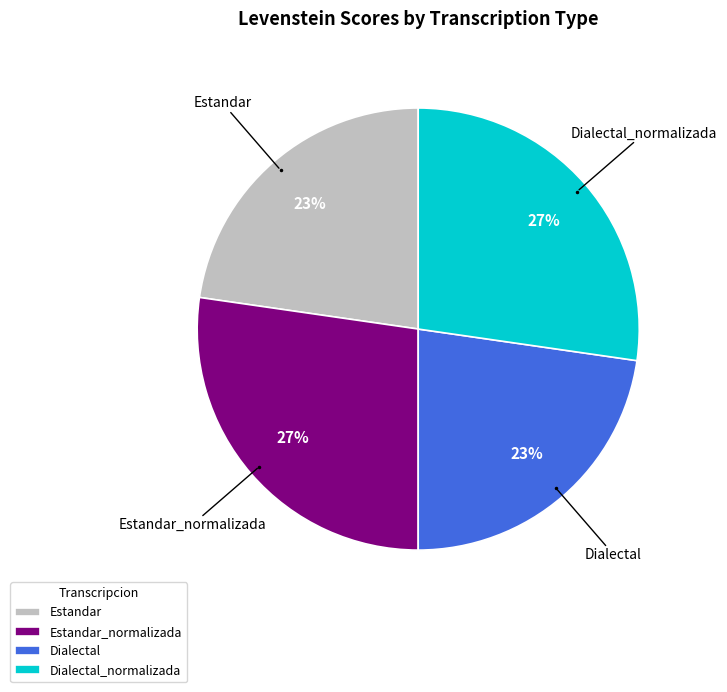

Which has a higher value, Estandar or Dialectal_normalizada?

Dialectal_normalizada